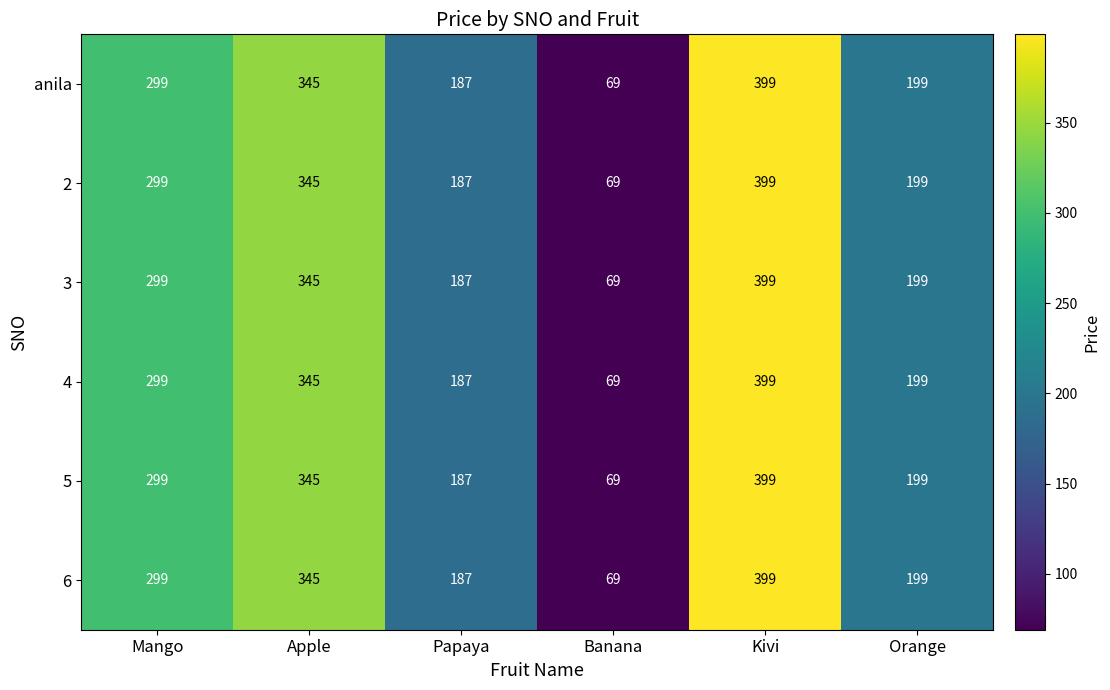

Where is 3 nearest to the value 234?

Orange